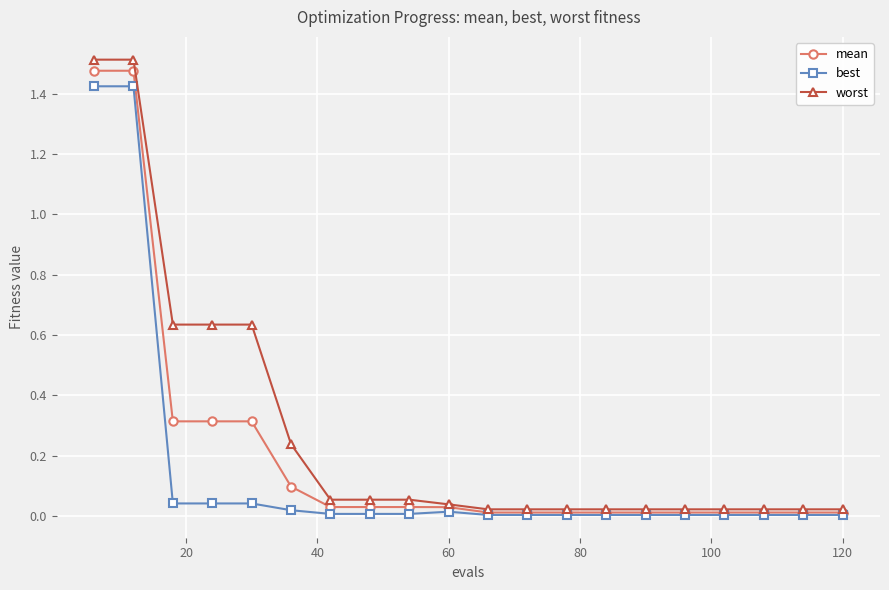

Which series has the widest spread of values?

worst